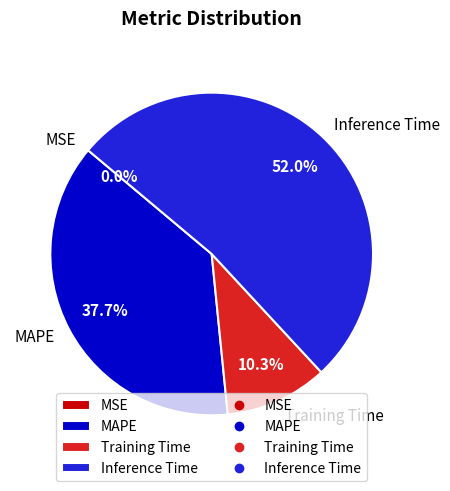

To the nearest percent, what portion does MAPE represent?

38%